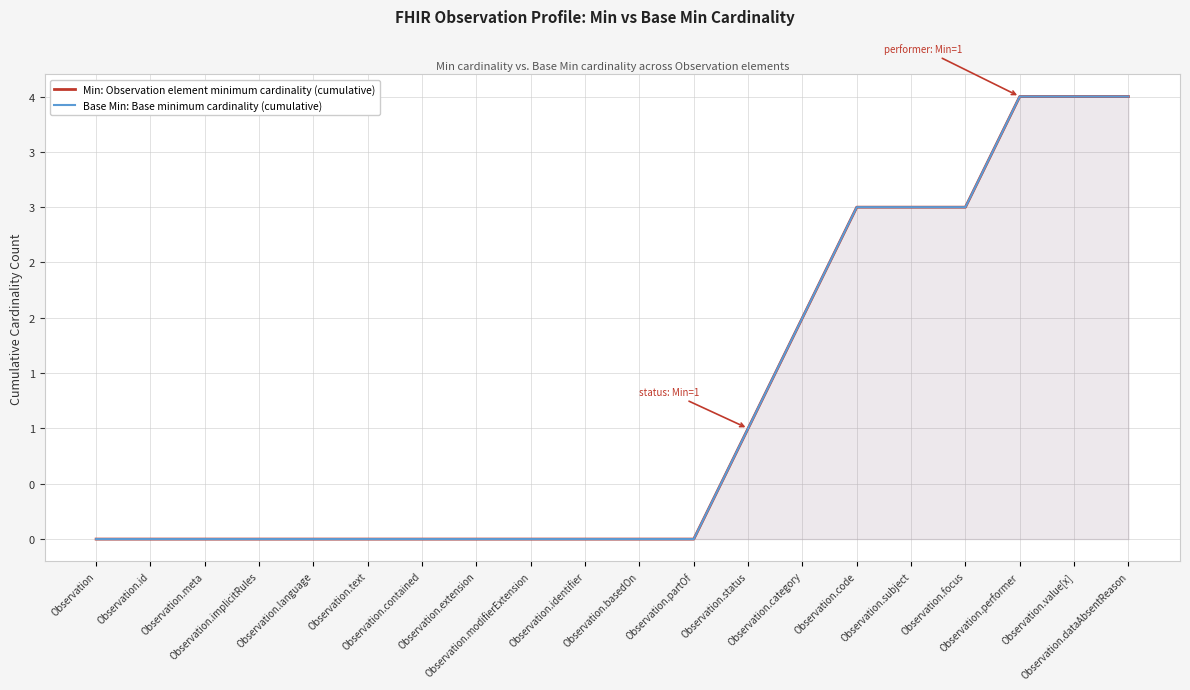

How many lines are shown in the chart?

2